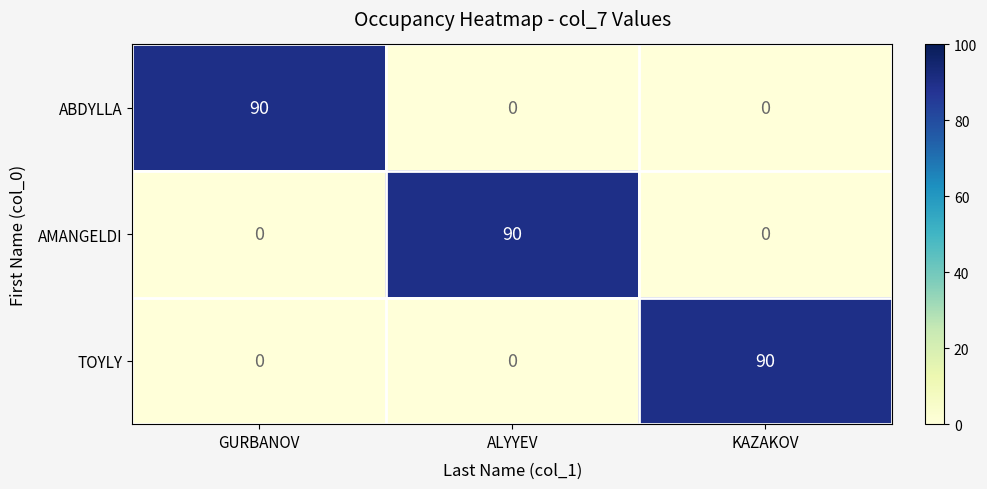

True or false: TOYLY has a value of 0 at ALYYEV.

True